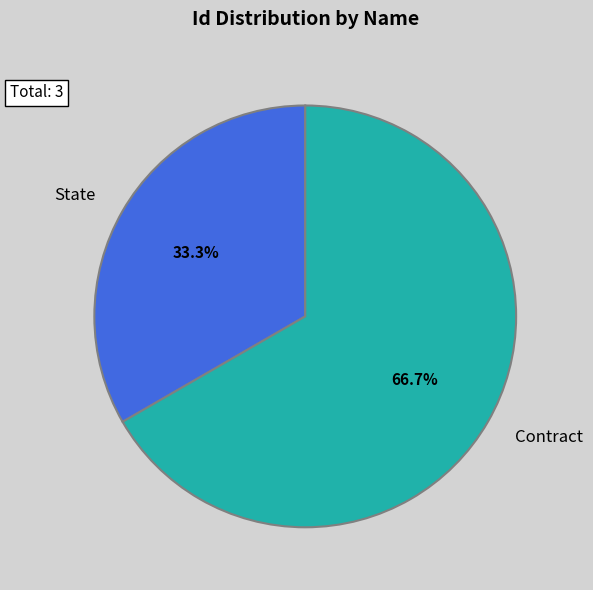

How much of the chart is everything except Contract?

33.3%